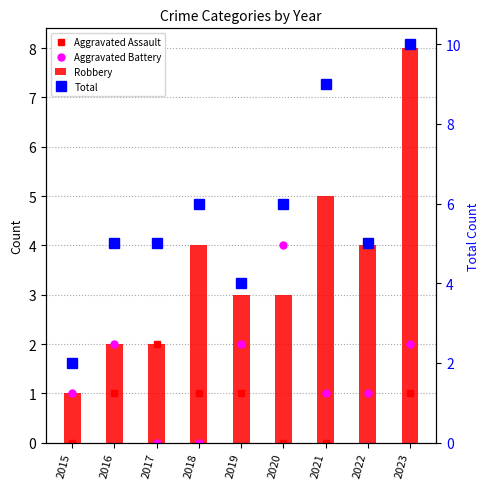

What is the sum of the Total values at 2022 and 2017?

10